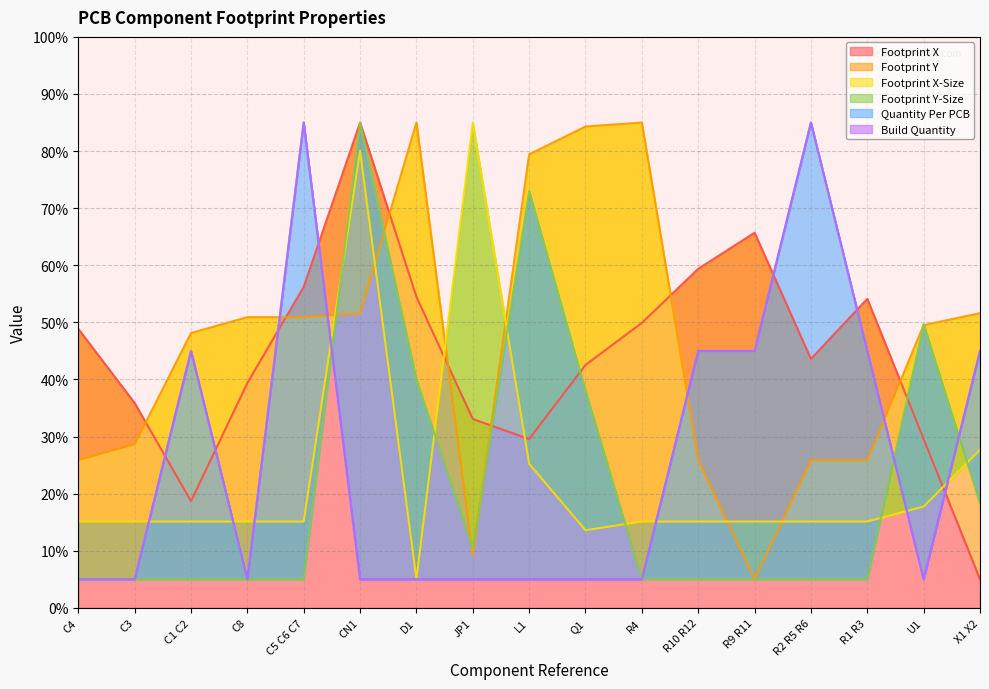

Which has a higher value, X1 X2 or R4?

R4